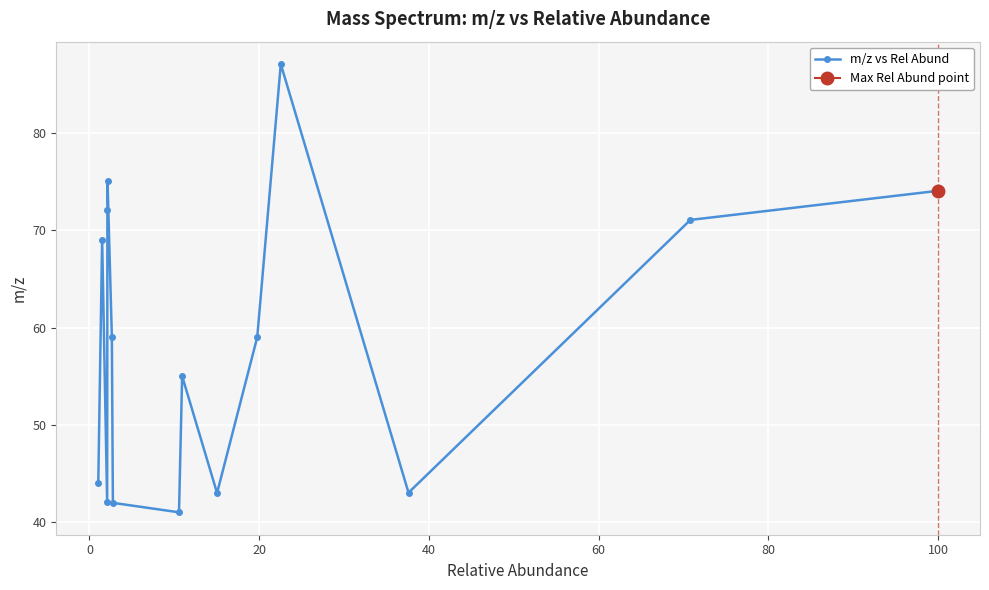

Reading right to left, extract all data points from this chart.

74.0	71.0	43.1	87.0	59.0	43.0	55.0	41.0	42.0	59.0	75.0	72.1	42.0	69.0	44.1